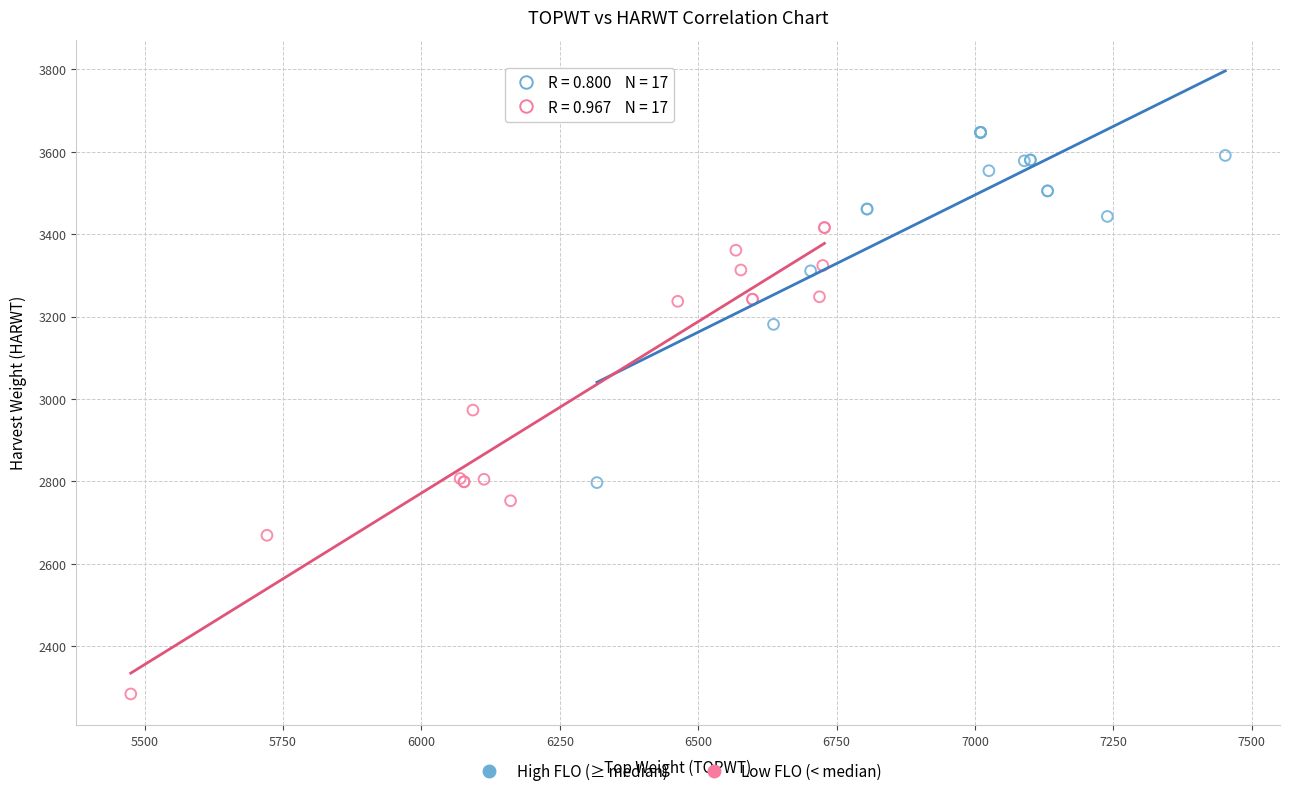

Which series has the widest spread of Y values?

Low FLO (< median)